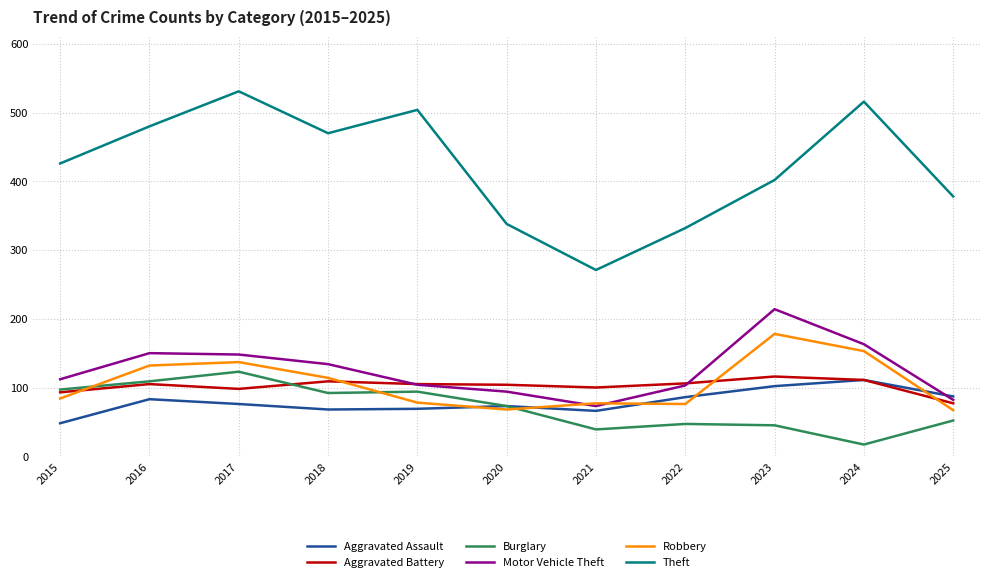

At which category does the chart reach its peak across all series?

2017